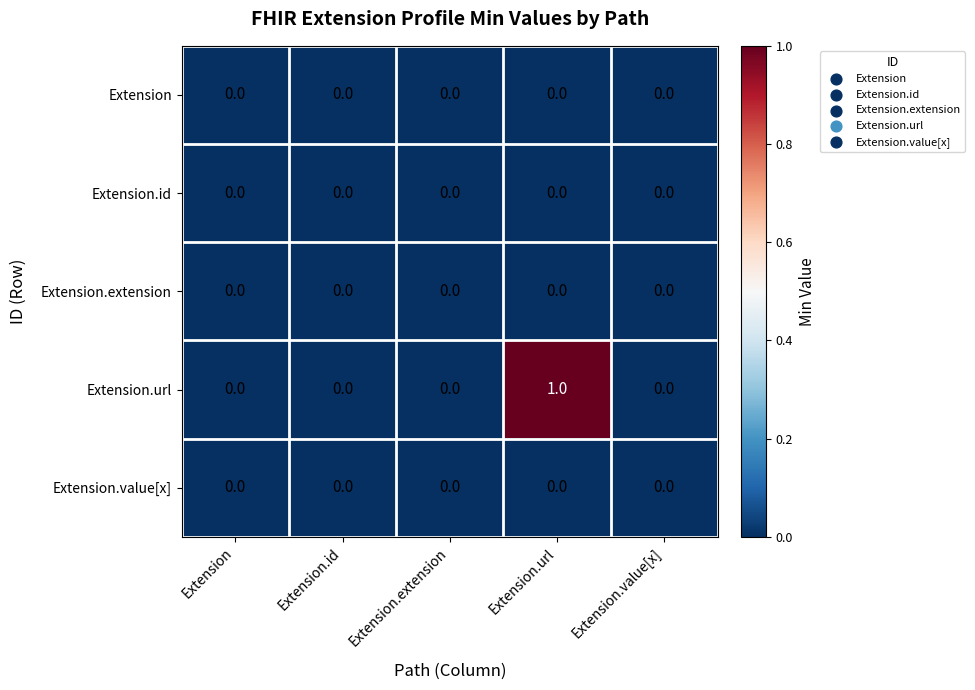

At which label does Extension.url reach its peak?

Extension.url